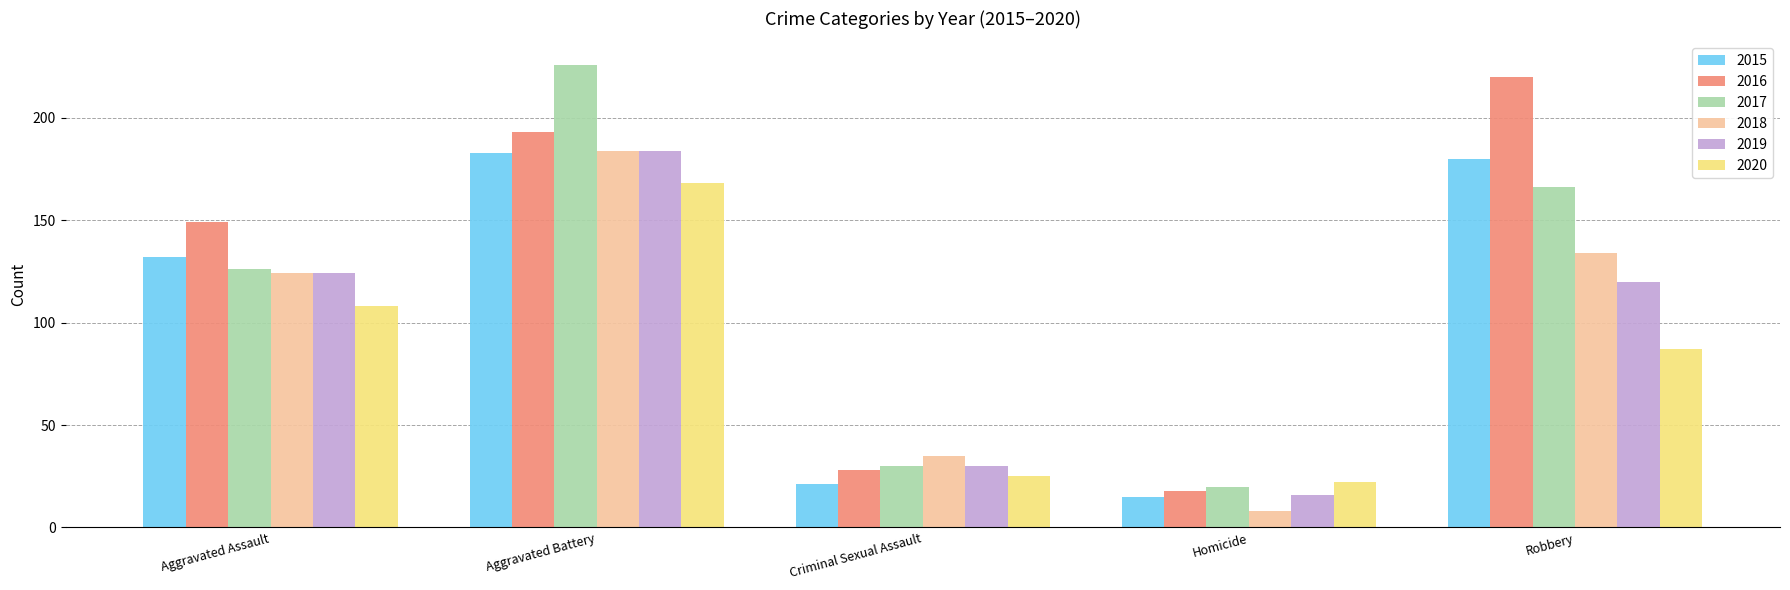

Which series has the largest total across all categories?

2016